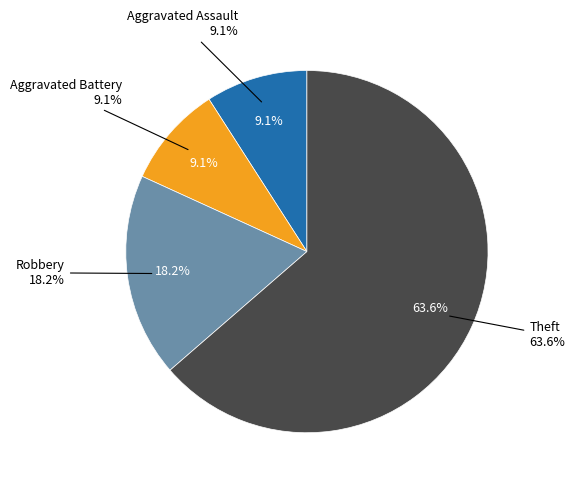

To the nearest percent, what percentage of the pie is Aggravated Assault?

9%